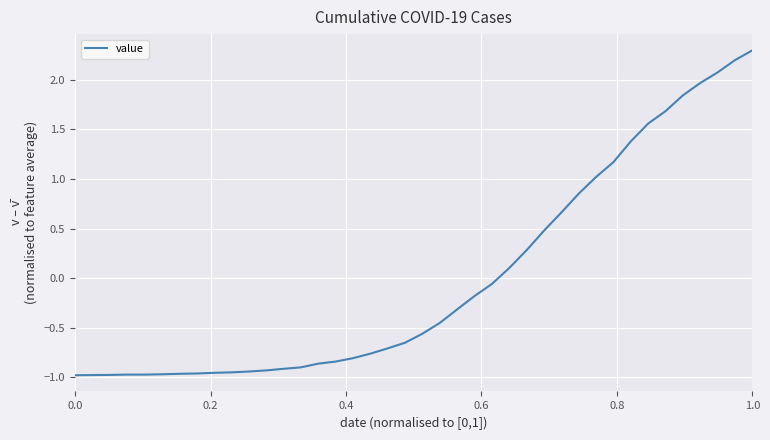

What is the maximum value shown in the chart?

2.3